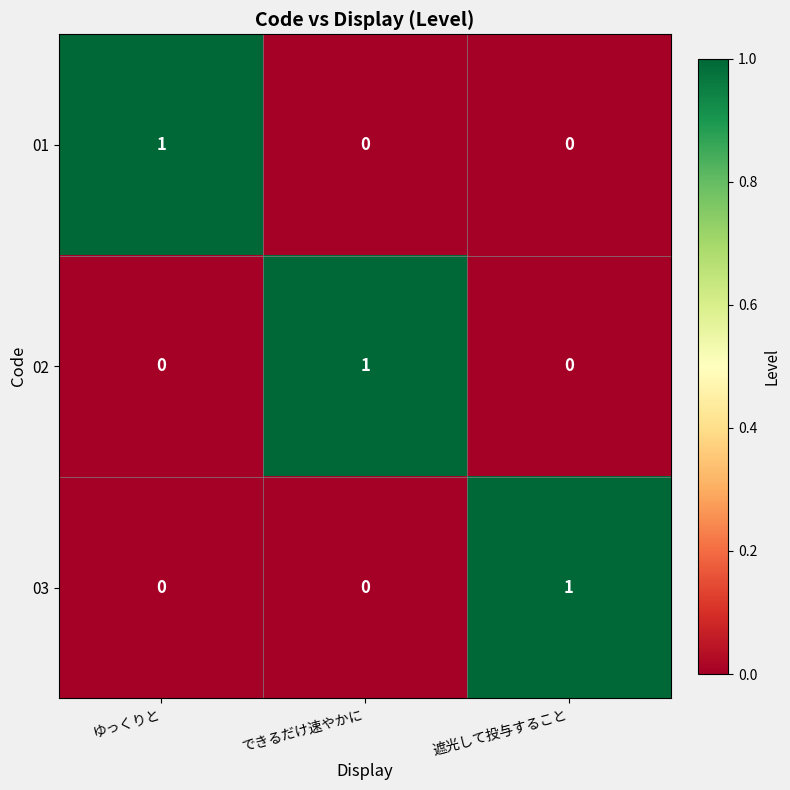

Is it true that 01 equals 1 at ゆっくりと?

True